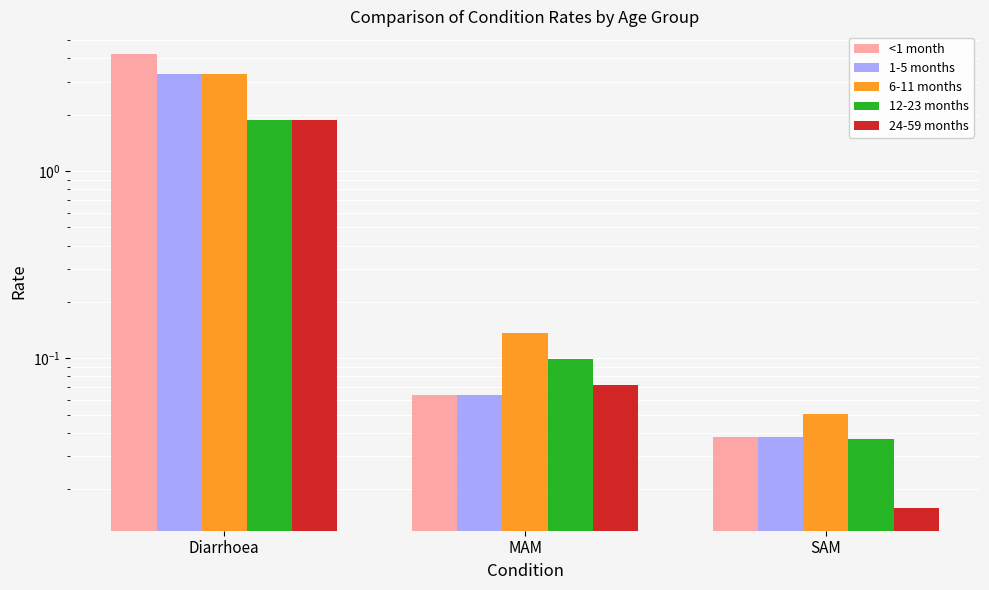

What is the difference between the maximum and minimum values in the 12-23 months series?

1.8